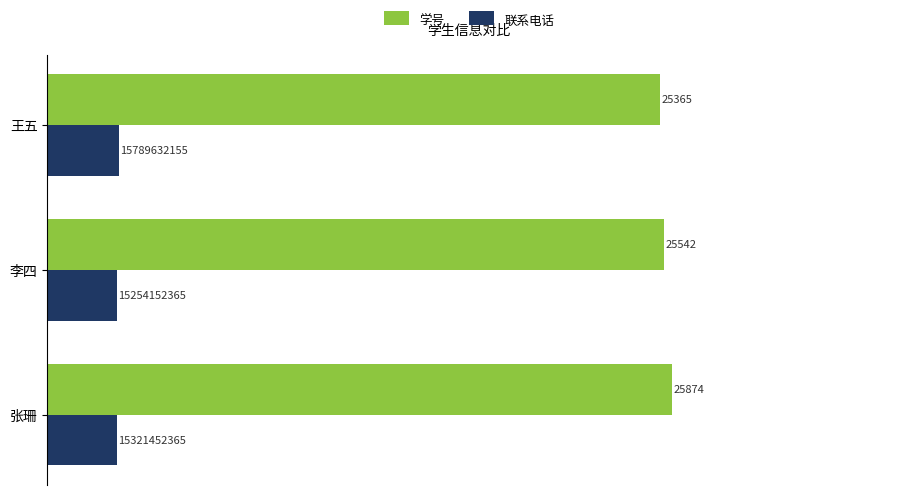

What are all the series names shown in the legend?

学号, 联系电话